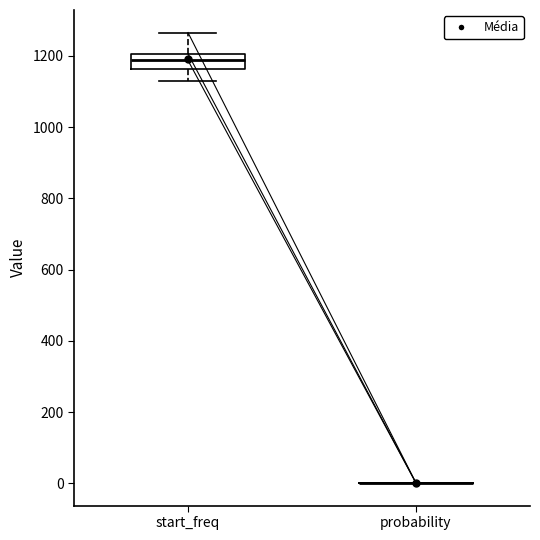

Reading left to right, transcribe this box plot: for each box, give where its median line is, the range the box spans, and where its two whiskers end, as read against the y-axis. The values are not printed on the chart, so give them approximately, as read against the axis.

start_freq: median 1180, box 1160 to 1200, whiskers 1120 to 1260
probability: box collapsed to a line at 0, whiskers 0 to 0